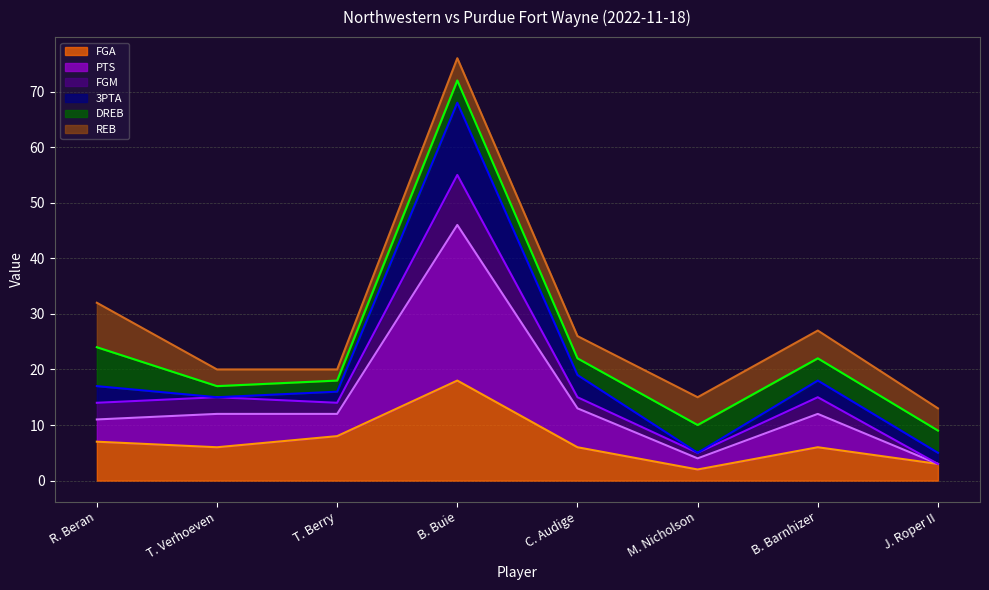

At which category is the sum across all series the highest?

B. Buie